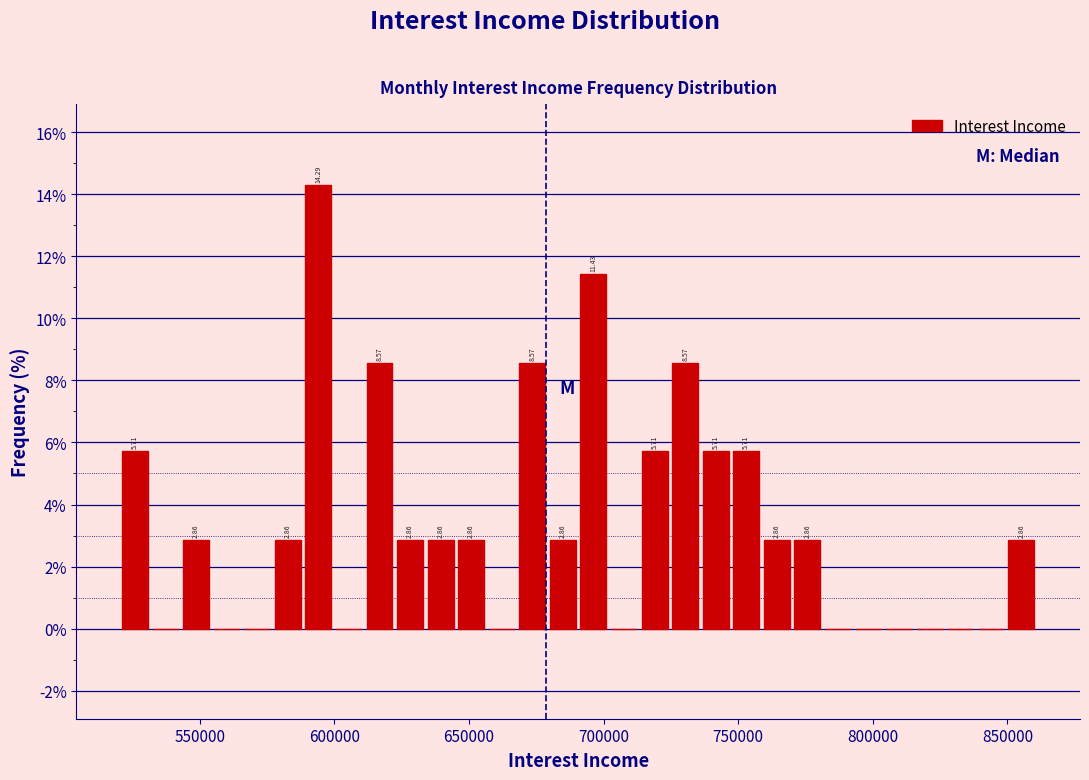

Read against the x-axis, roughly where is the centre of the tallest bar?

595000